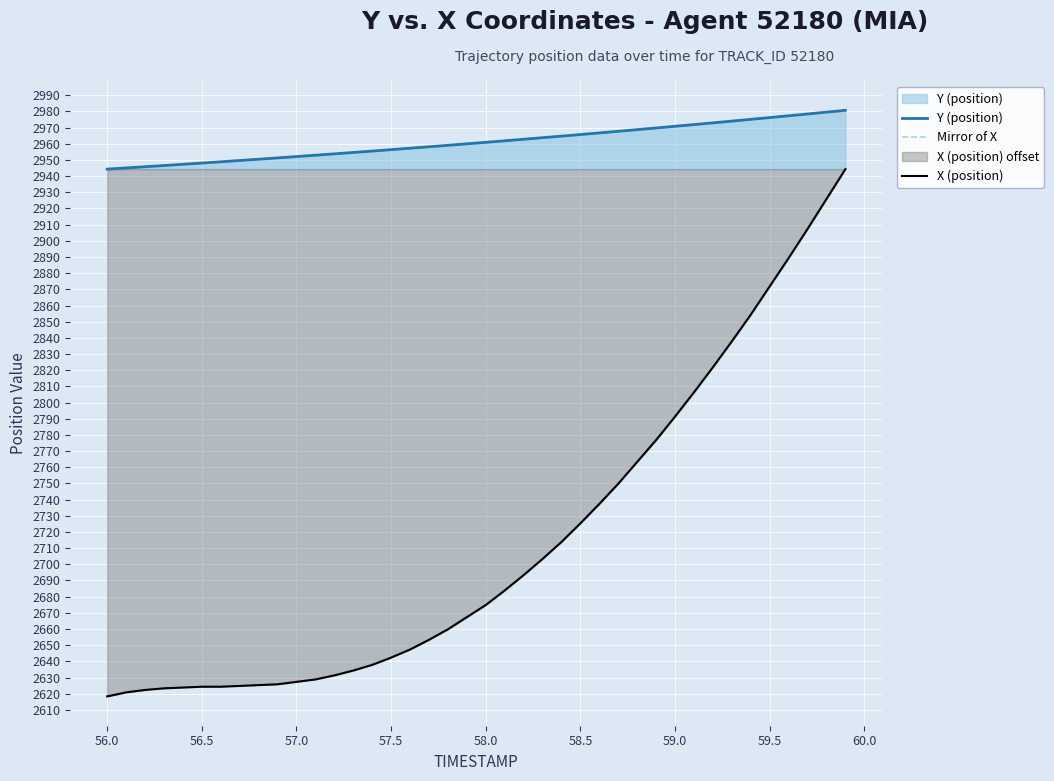

Which series has the largest total across all categories?

Y (position)